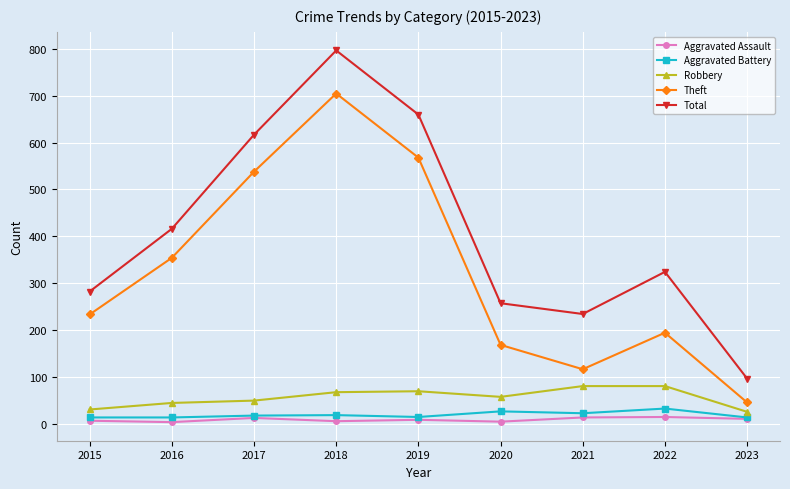

Which series has the widest spread of values?

Total